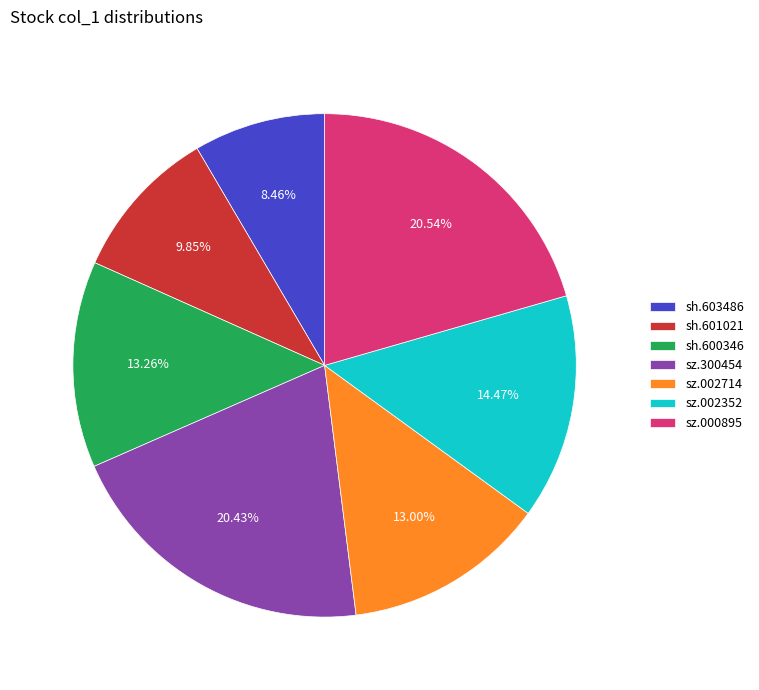

Does sh.603486 represent more than half of the total?

No